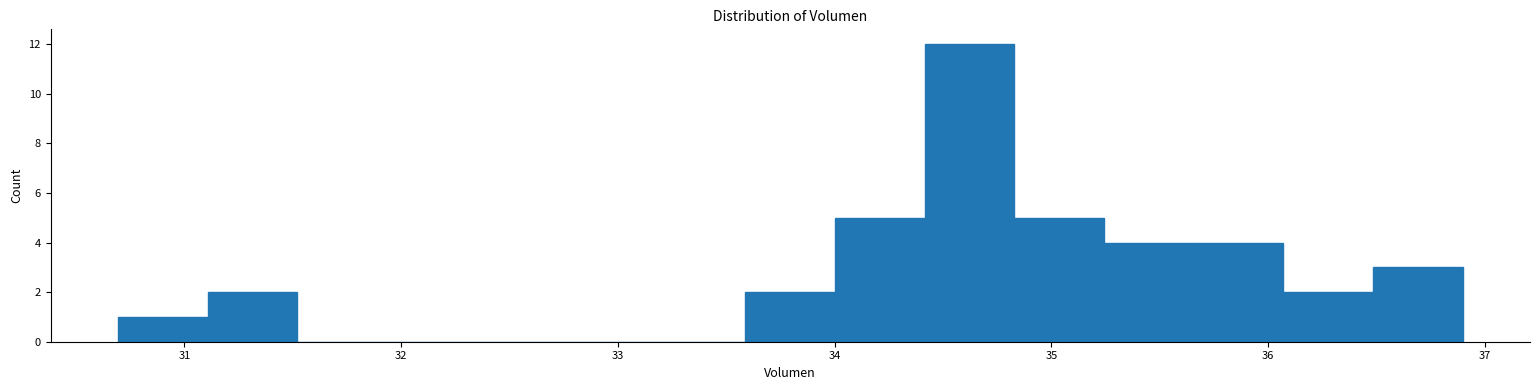

How tall is the bar that spans 34.4 to 34.8 on the x-axis? Neither the bar edges nor the heights are printed on the chart, so give them approximately, as read against the axes.

12